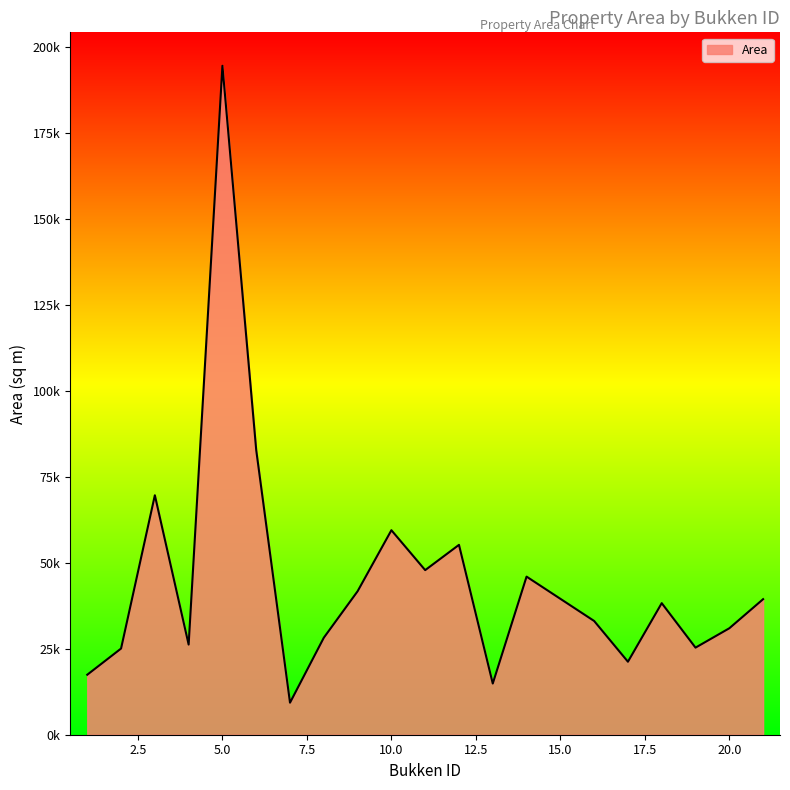

Does the chart have visible grid lines?

No